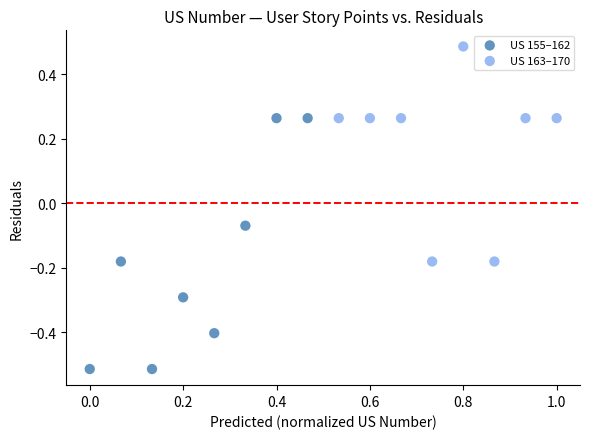

Which series reaches the minimum Y coordinate?

US 155–162